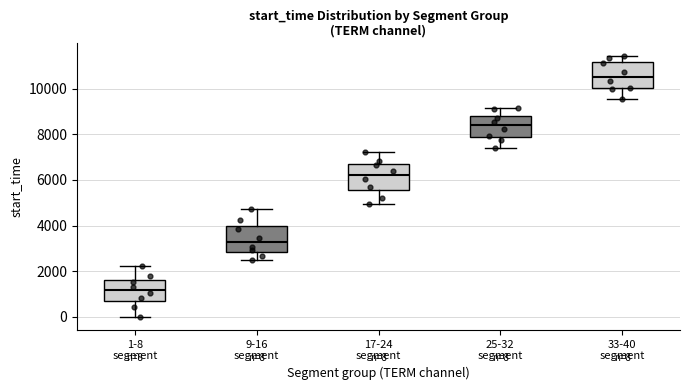

Which box has the highest median line?

33-40 segment